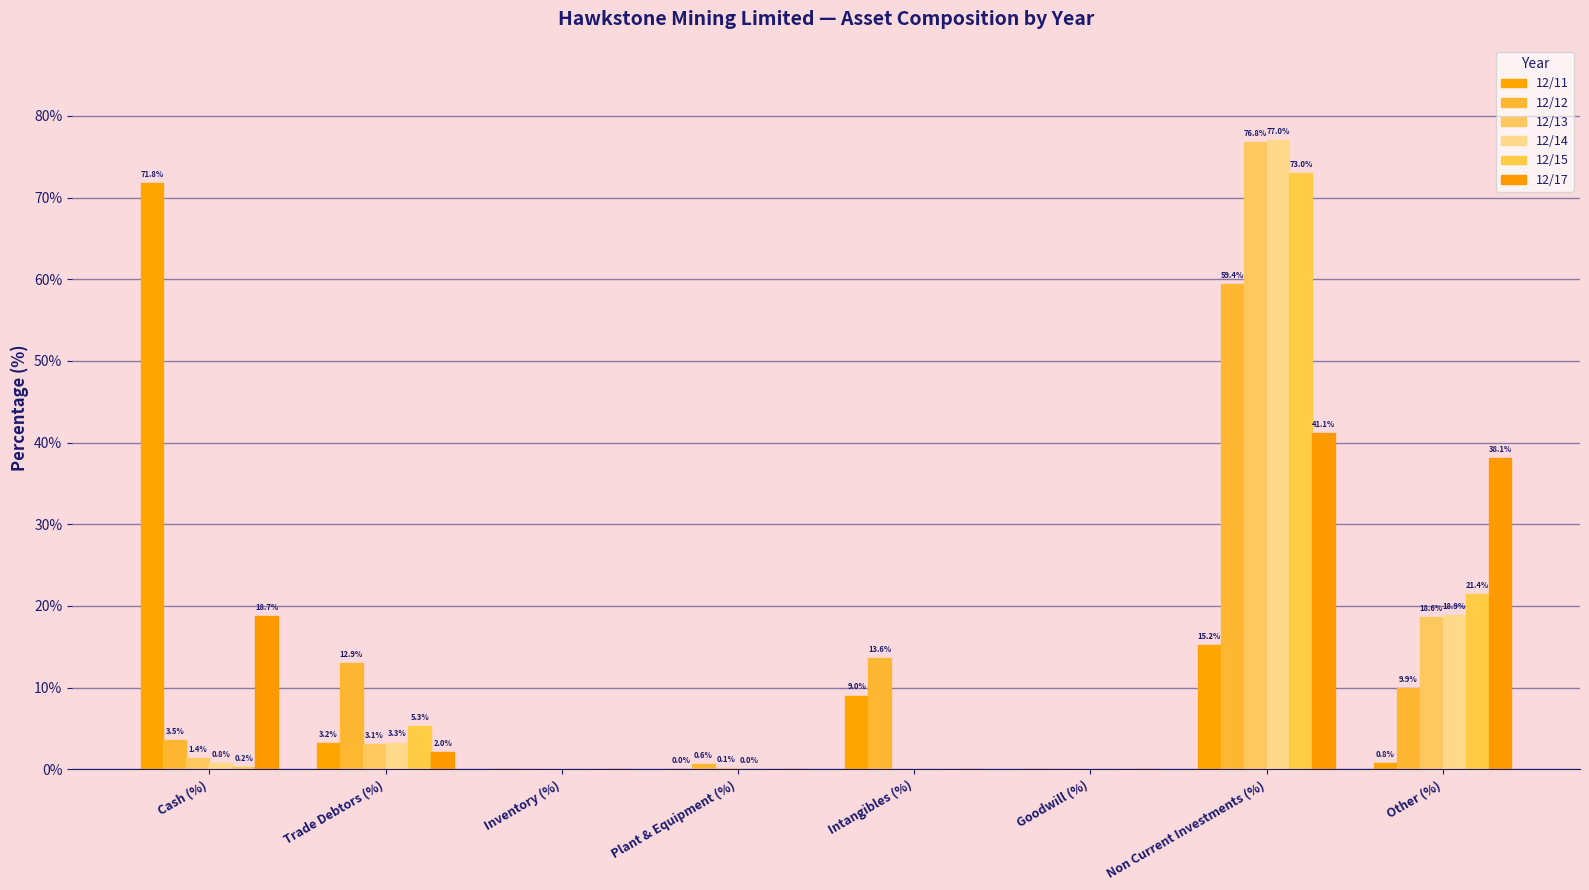

Which series has the widest spread of values?

12/14